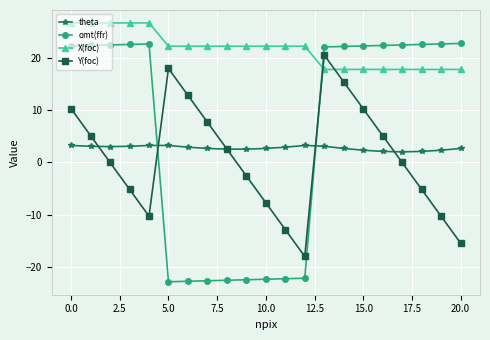

True or false: Y(foc) has more than 1 interior local peaks.

True